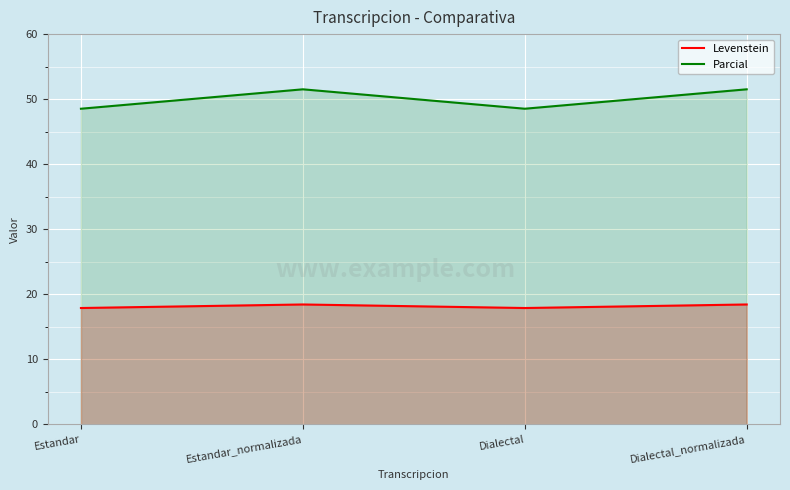

At which category is the sum across all series the highest?

Estandar_normalizada